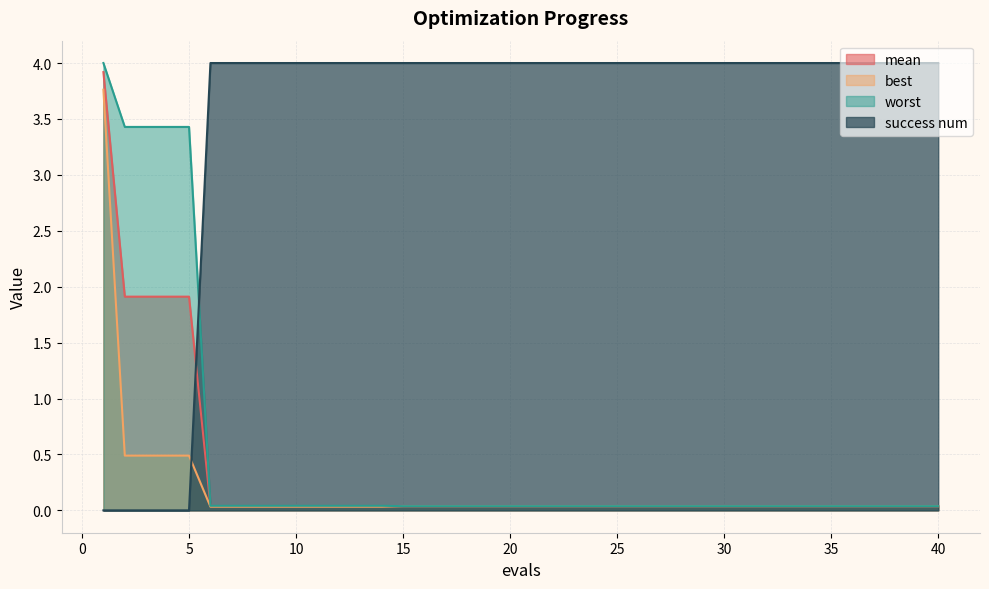

Where do success num and worst first cross each other?

5 and 6